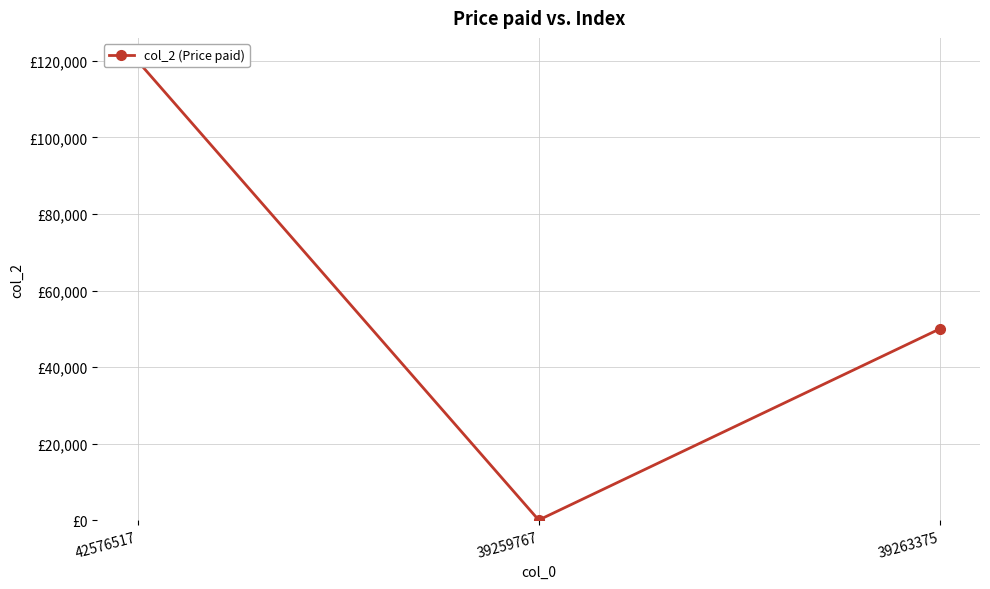

What position from the left is 42576517?

1